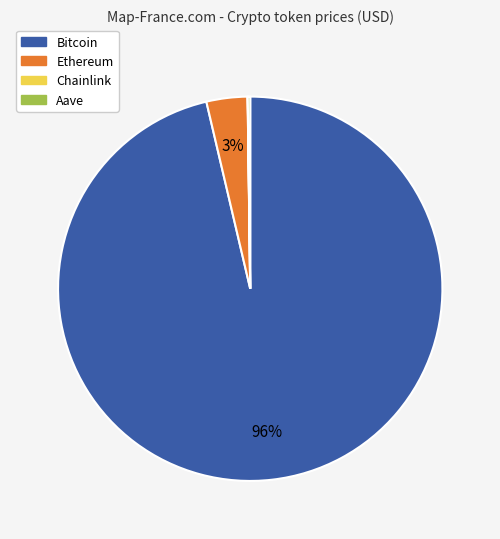

Does any single category account for the majority?

Yes